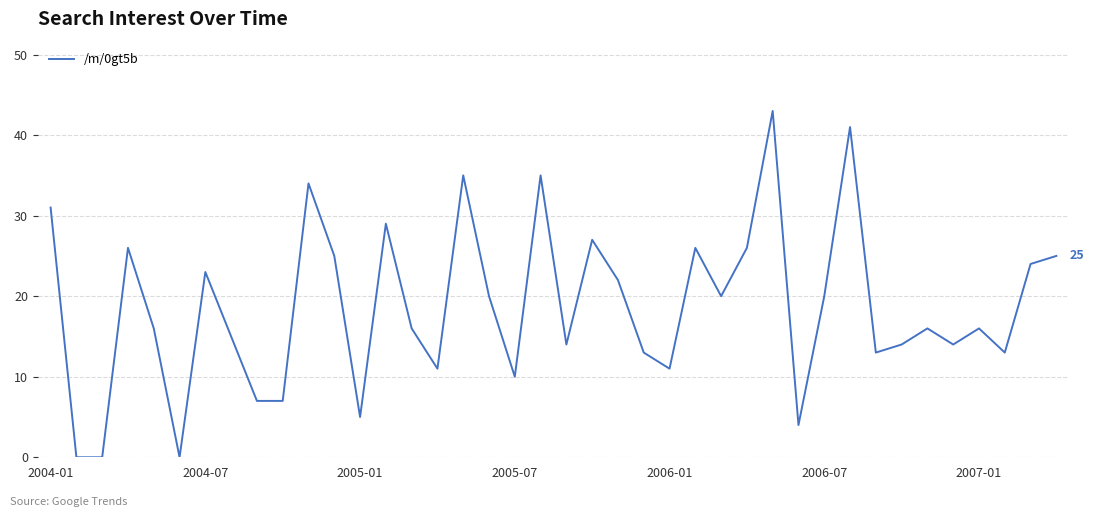

What is the difference between the maximum and minimum values?

43